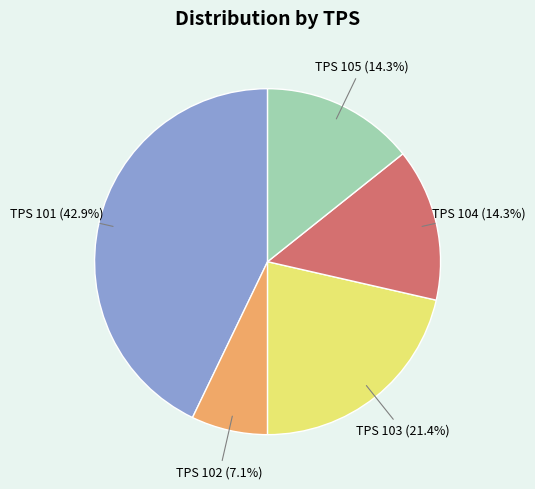

Is there any slice that represents more than half of the pie?

No